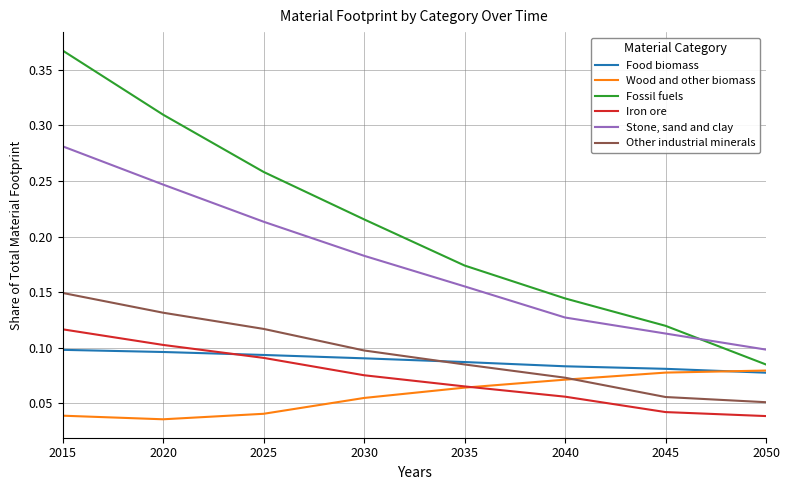

At how many categories does at least one series exceed 0?

8